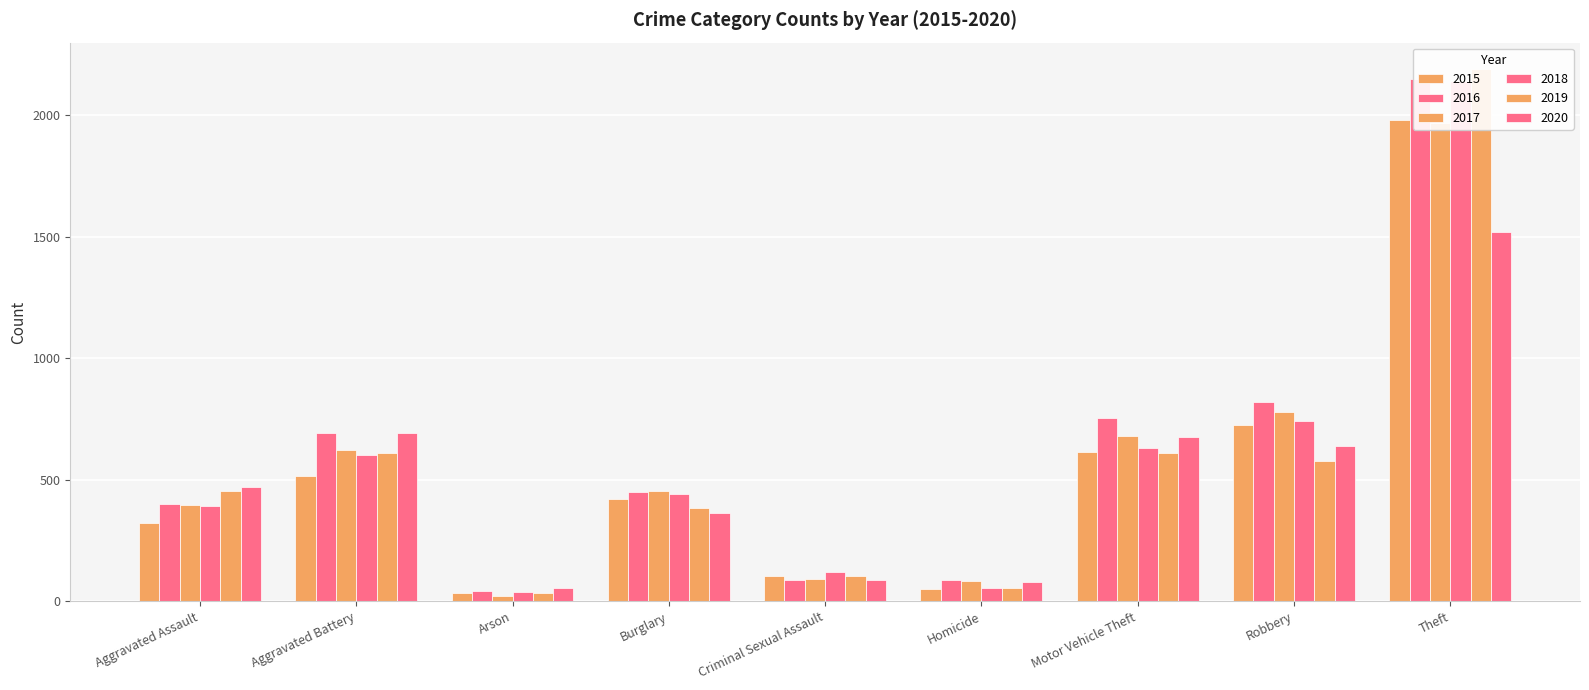

List the series in order of their peak value, lowest first.

2020, 2017, 2015, 2018, 2016, 2019